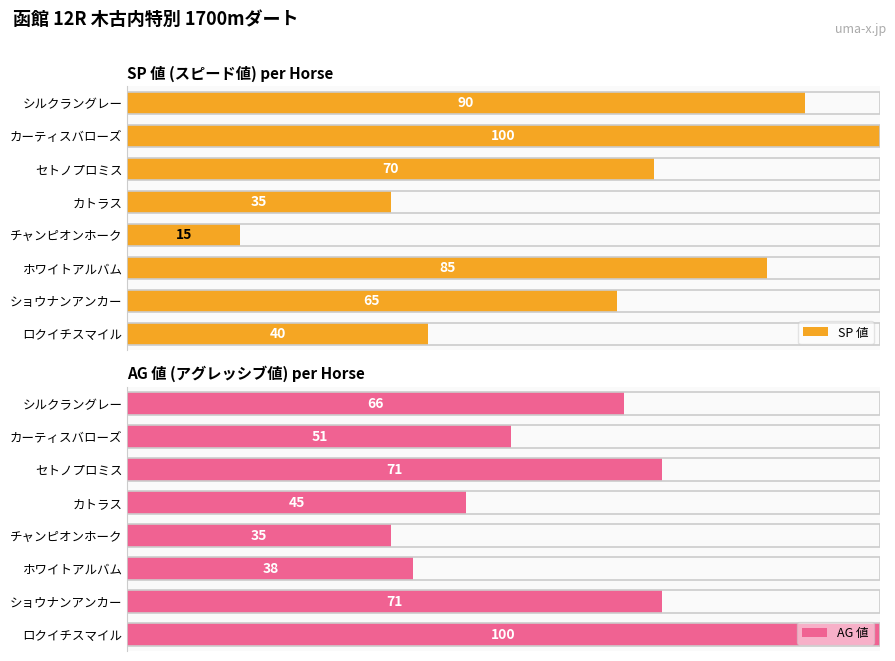

How many data points in AG 値 are above 66?

3